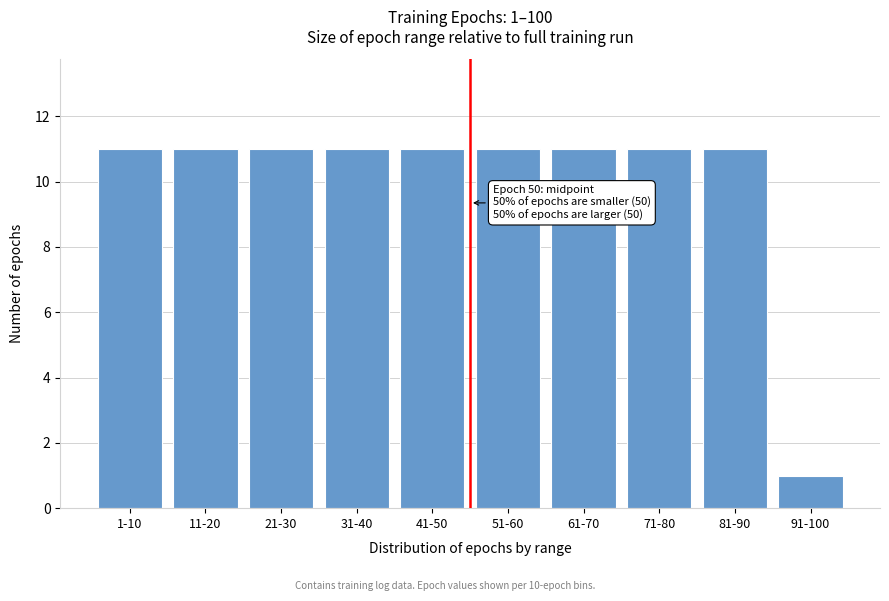

Reading left to right, what are all the values shown in this chart?

1-10=11	11-20=11	21-30=11	31-40=11	41-50=11	51-60=11	61-70=11	71-80=11	81-90=11	91-100=1